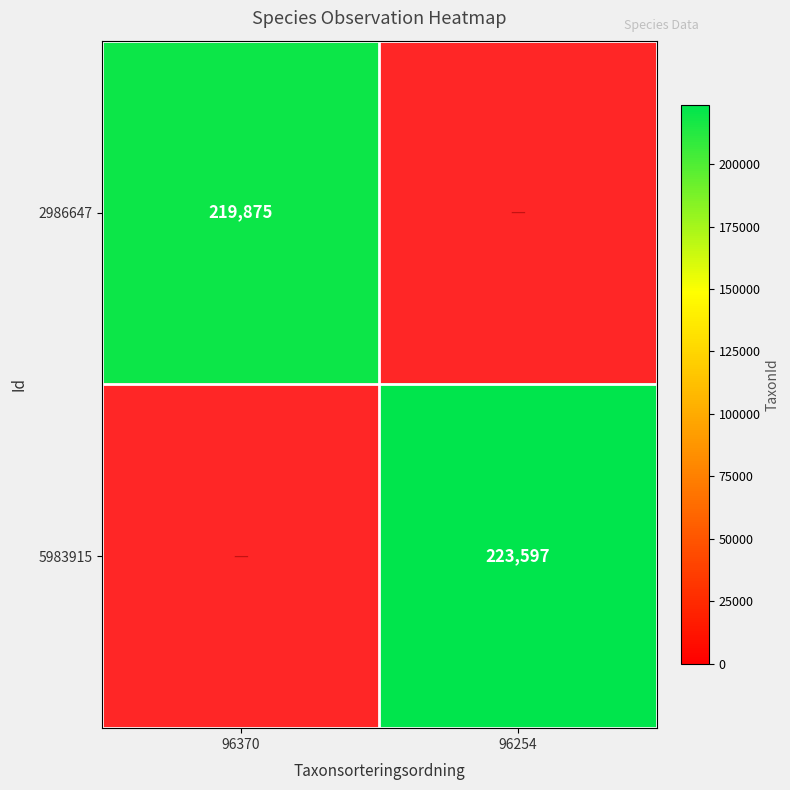

The 5983915 series shows 147933 at 96254. True or false?

False